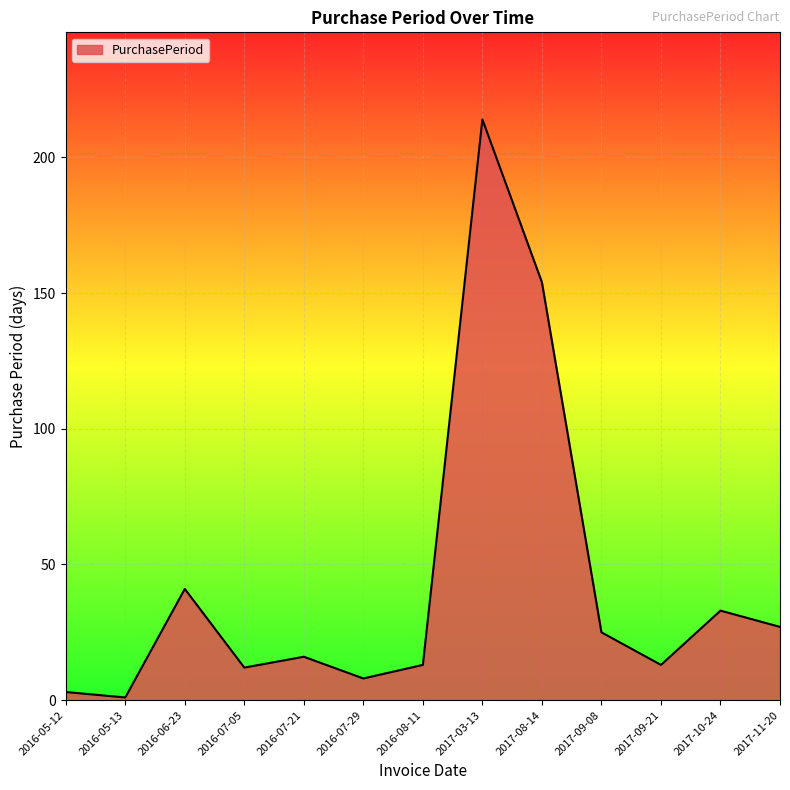

What position from the right is 2016-07-21?

9